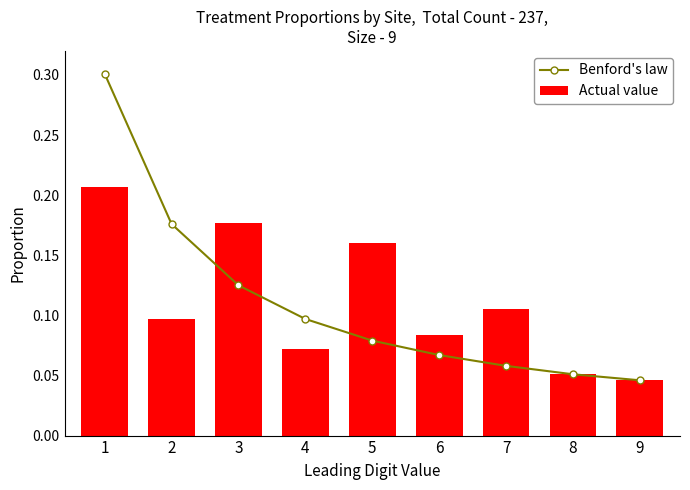

Reading left to right, extract all data points from this chart.

Benford's law: 1=0.3	2=0.2	3=0.1	4=0.1	5=0.1	6=0.1	7=0.1	8=0.1	9=0.0
Actual value: 1=0.2	2=0.1	3=0.2	4=0.1	5=0.2	6=0.1	7=0.1	8=0.1	9=0.0